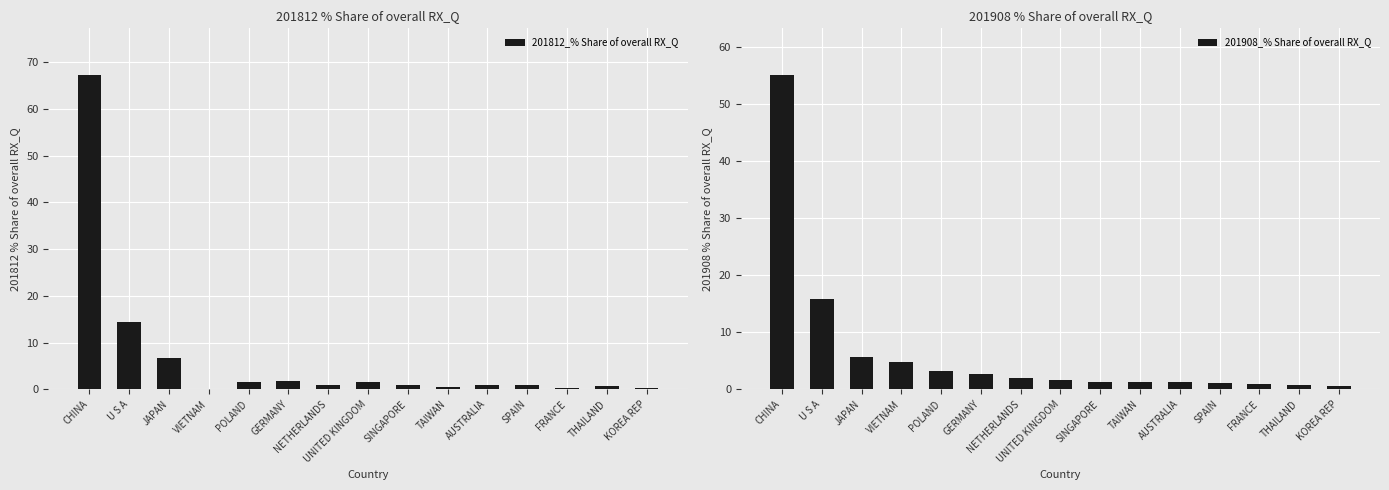

Reading right to left, what are all the values shown in this chart?

201812_% Share of overall RX_Q: KOREA REP=0.3	THAILAND=0.7	FRANCE=0.4	SPAIN=0.9	AUSTRALIA=1.0	TAIWAN=0.5	SINGAPORE=0.9	UNITED KINGDOM=1.5	NETHERLANDS=0.9	GERMANY=1.8	POLAND=1.5	VIETNAM=0.1	JAPAN=6.8	U S A=14.3	CHINA=67.2
201908_% Share of overall RX_Q: KOREA REP=0.6	THAILAND=0.8	FRANCE=0.9	SPAIN=1.1	AUSTRALIA=1.2	TAIWAN=1.3	SINGAPORE=1.3	UNITED KINGDOM=1.6	NETHERLANDS=2.0	GERMANY=2.7	POLAND=3.3	VIETNAM=4.8	JAPAN=5.7	U S A=15.8	CHINA=55.0